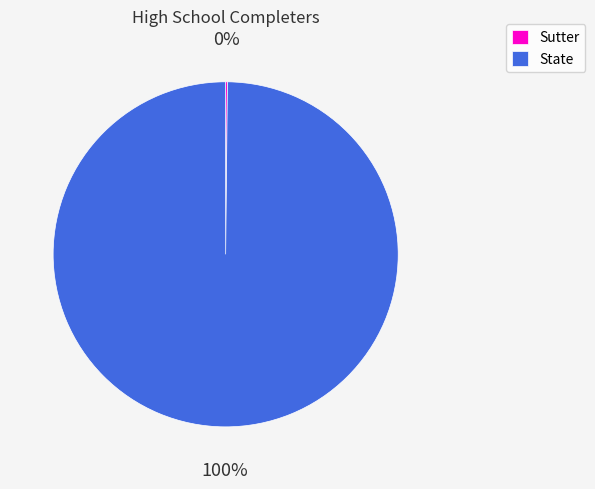

Which slice is the largest?

State